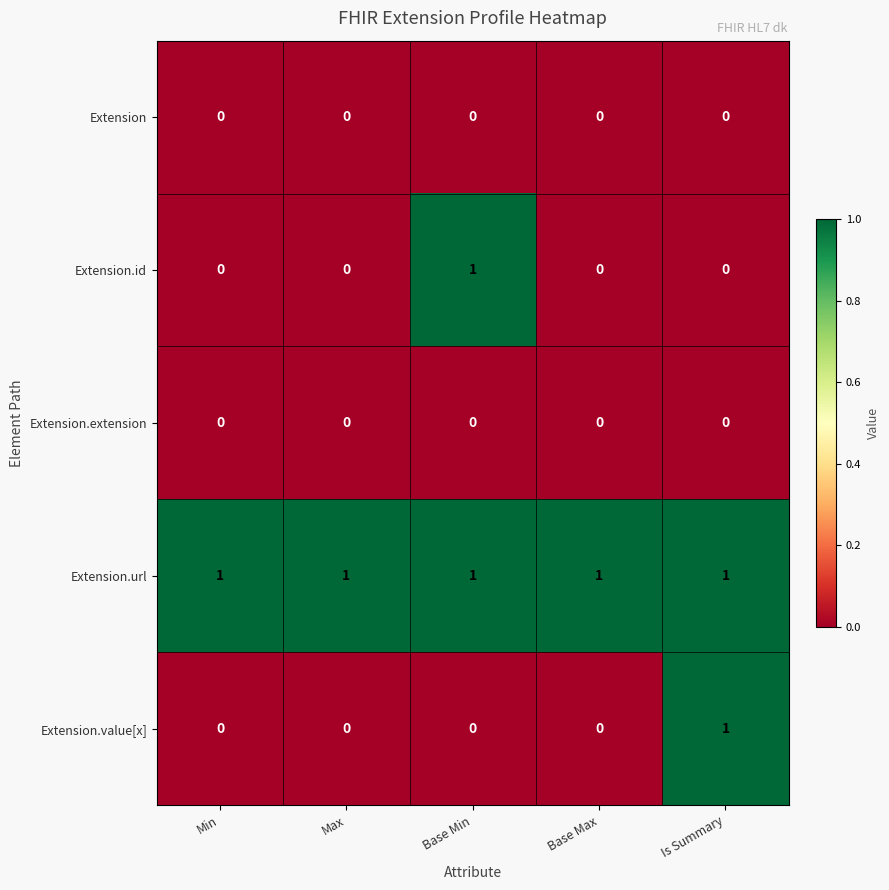

What is the difference between the highest and lowest values at Base Max?

1